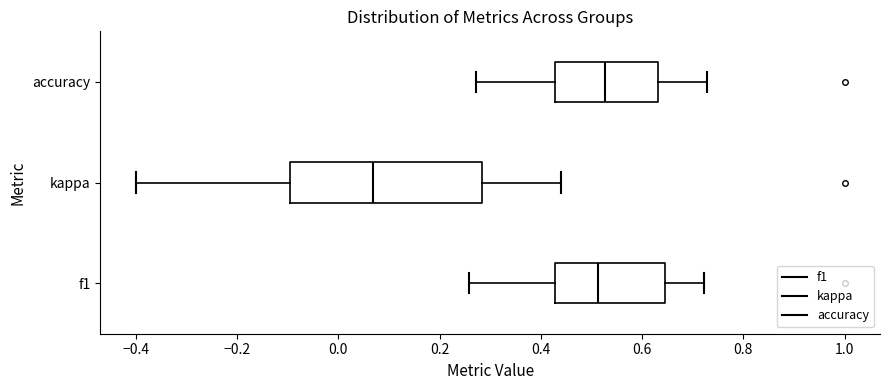

Reading bottom to top, transcribe this box plot: for each box, give where its median line is, the range the box spans, and where its two whiskers end, as read against the x-axis. The values are not printed on the chart, so give them approximately, as read against the axis.

f1: median 0.52, box 0.42 to 0.64, whiskers 0.26 to 0.72
kappa: median 0.06, box -0.10 to 0.28, whiskers -0.40 to 0.44
accuracy: median 0.52, box 0.42 to 0.64, whiskers 0.28 to 0.72